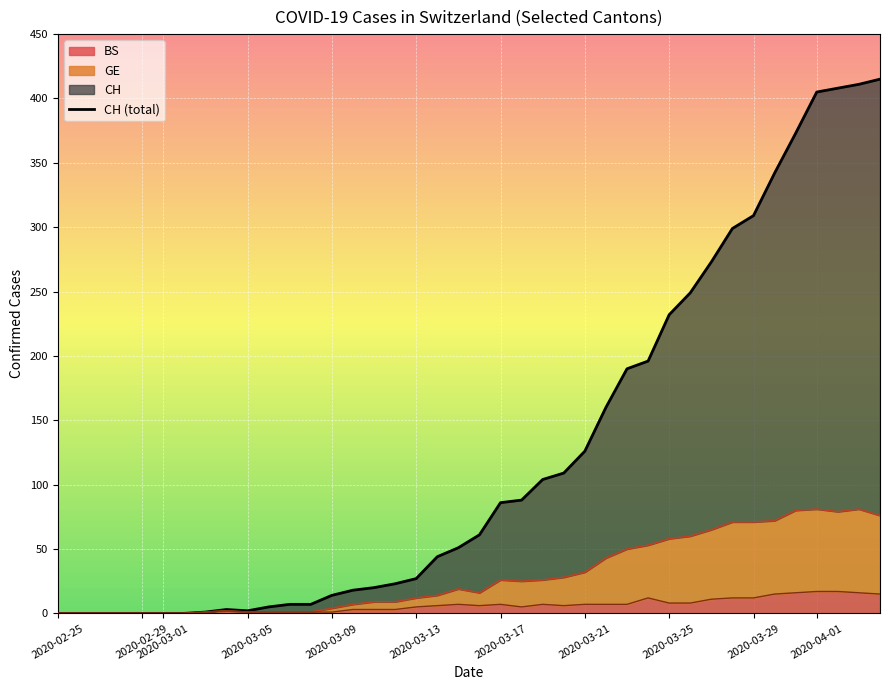

What position from the left is 2020-03-25?

9